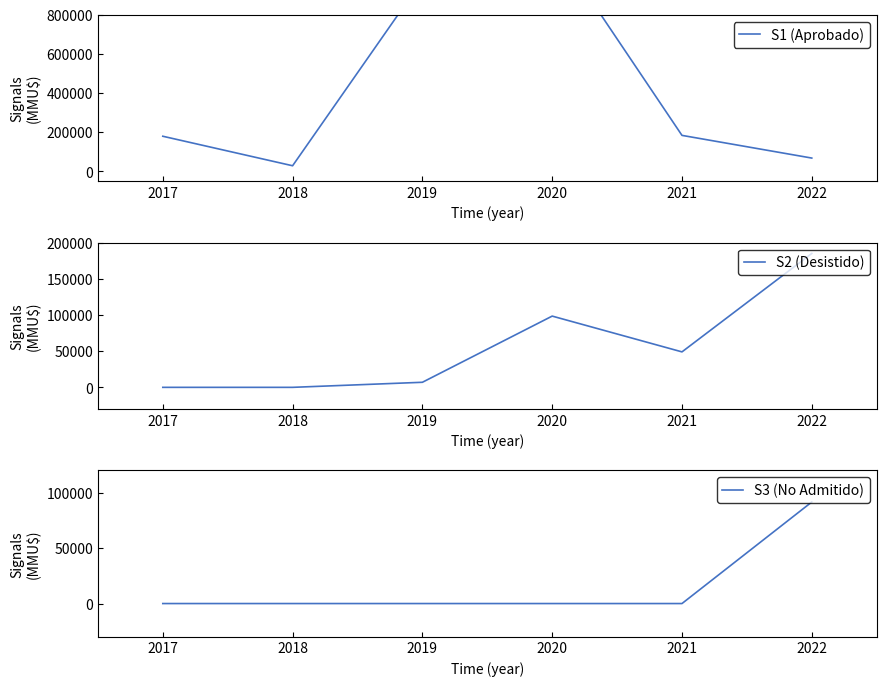

Is the value of S2 (Desistido) at 2018 greater than the value of S3 (No Admitido) at 2022?

No